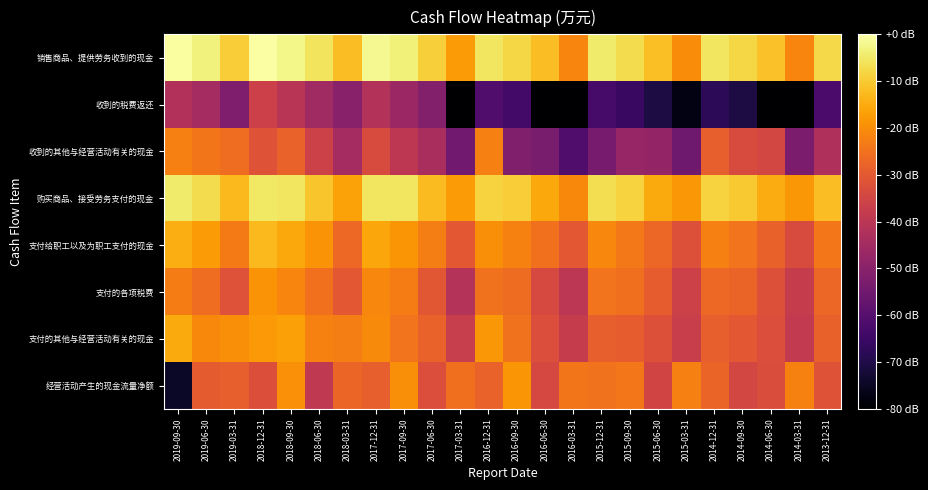

What is the total value across all series at 2018-03-31?

-230.4